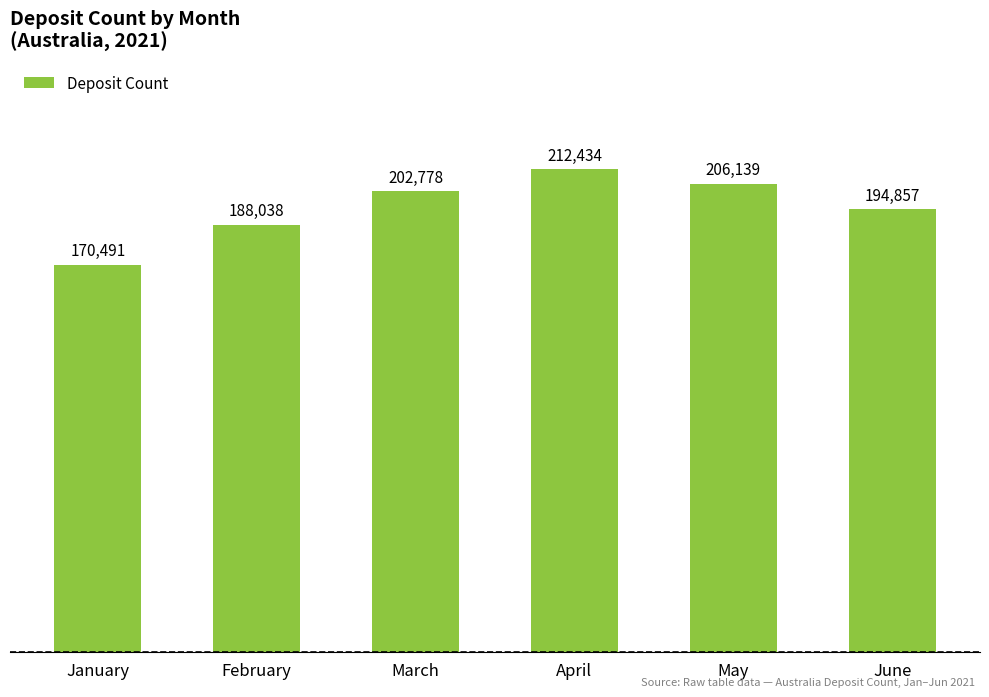

How many bars are there in total?

6